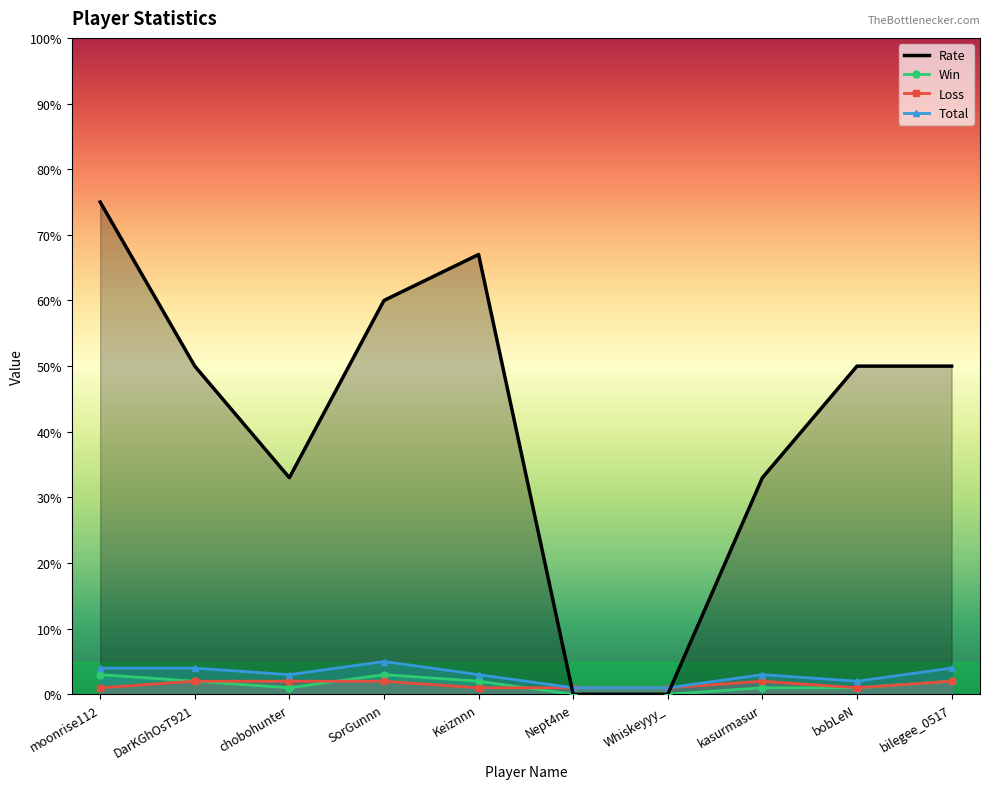

Reading left to right, transcribe all the data shown in this chart.

Rate: moonrise112=75	DarKGhOsT921=50	chobohunter=33	SorGunnn=60	Keiznnn=67	Nept4ne=0	Whiskeyyy_=0	kasurmasur=33	bobLeN=50	bilegee_0517=50
Win: moonrise112=3	DarKGhOsT921=2	chobohunter=1	SorGunnn=3	Keiznnn=2	Nept4ne=0	Whiskeyyy_=0	kasurmasur=1	bobLeN=1	bilegee_0517=2
Loss: moonrise112=1	DarKGhOsT921=2	chobohunter=2	SorGunnn=2	Keiznnn=1	Nept4ne=1	Whiskeyyy_=1	kasurmasur=2	bobLeN=1	bilegee_0517=2
Total: moonrise112=4	DarKGhOsT921=4	chobohunter=3	SorGunnn=5	Keiznnn=3	Nept4ne=1	Whiskeyyy_=1	kasurmasur=3	bobLeN=2	bilegee_0517=4